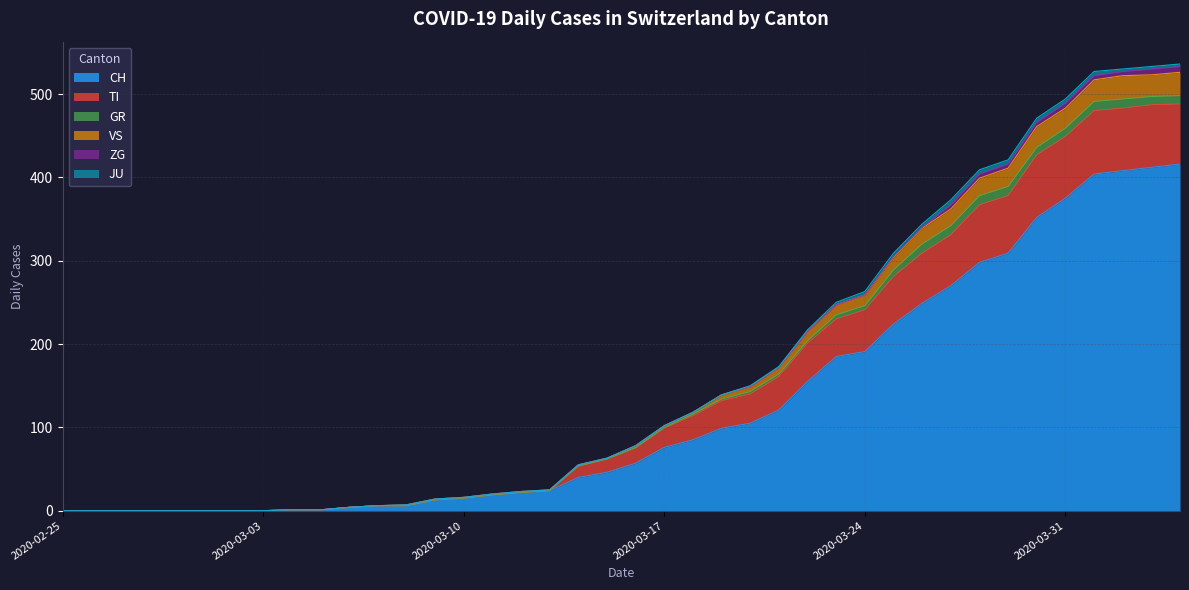

The CH series shows 173 at 2020-03-31. True or false?

False